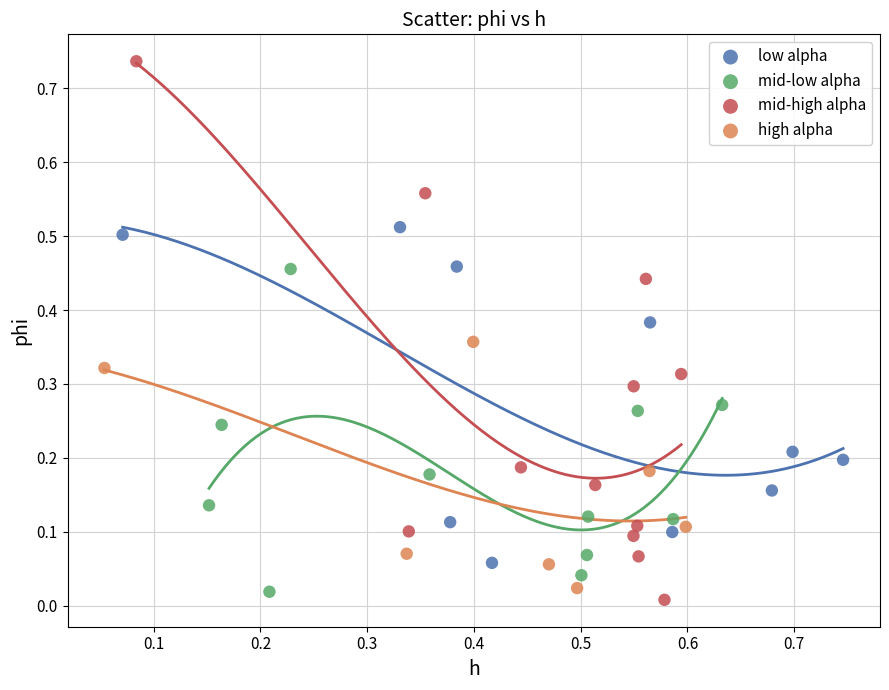

Which series has the largest Y range (max minus min)?

mid-high alpha